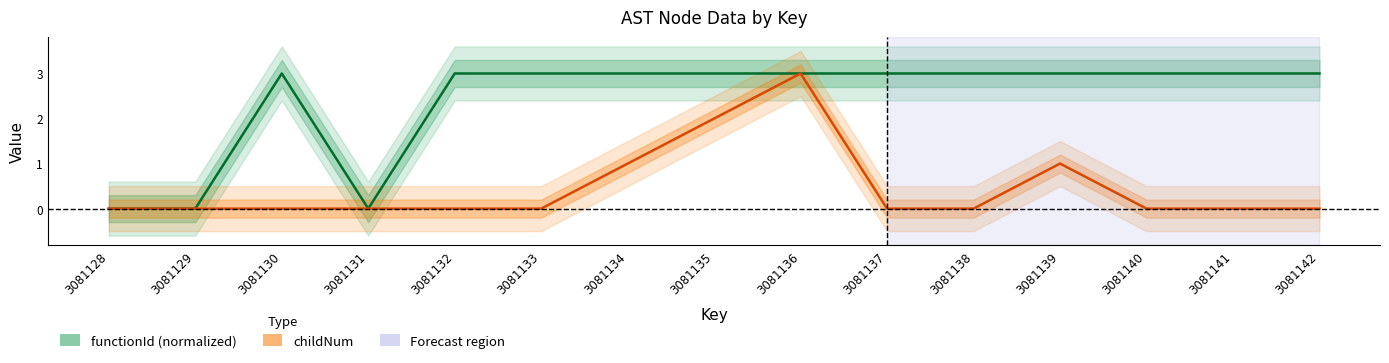

In functionId, how many points are lower than both neighbors (excluding endpoints)?

1